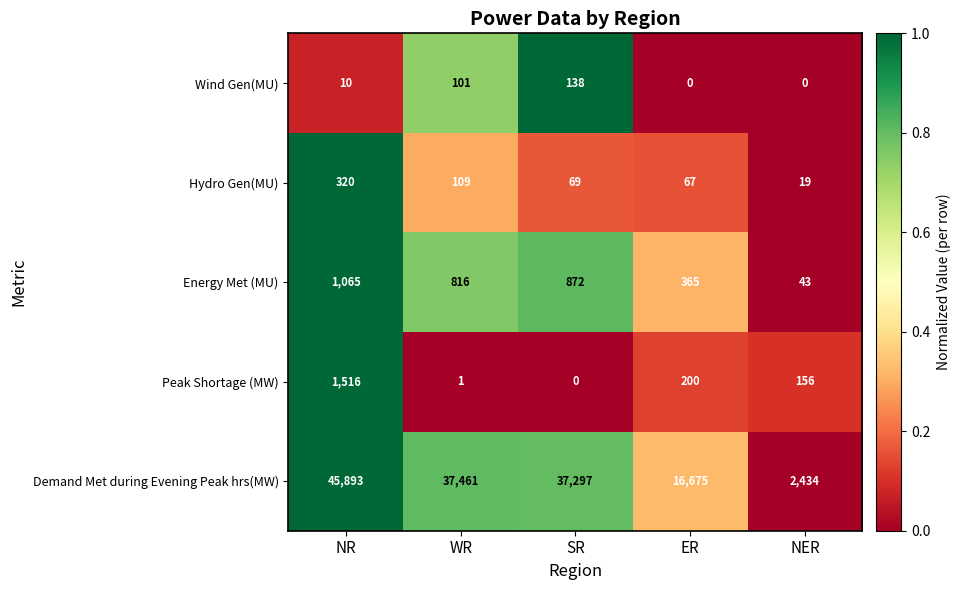

Which series has the largest range (max minus min)?

Demand Met during Evening Peak hrs(MW)